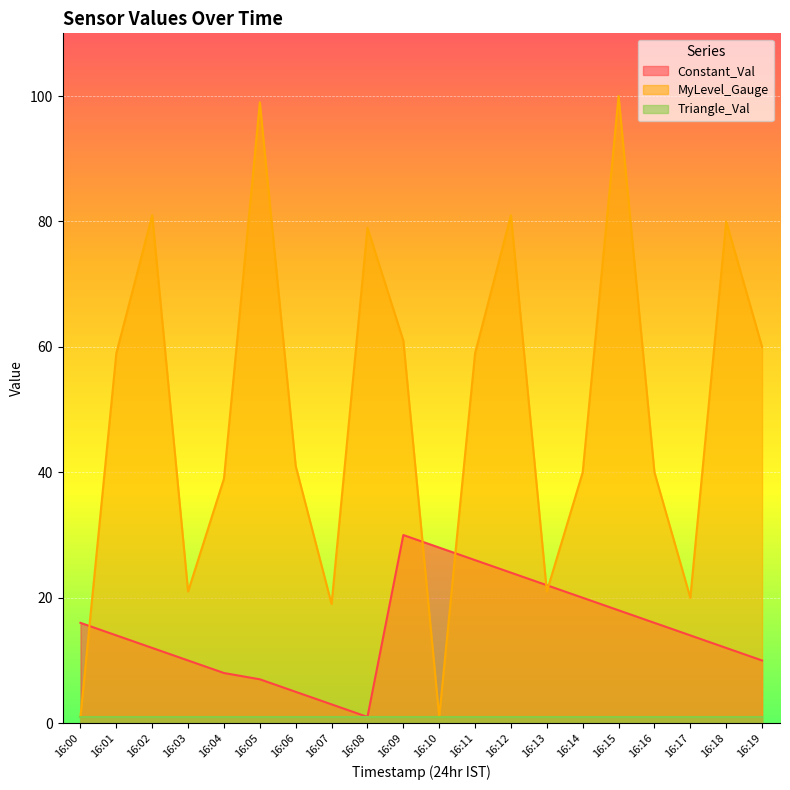

What is the lowest value of the MyLevel_Gauge series?

1